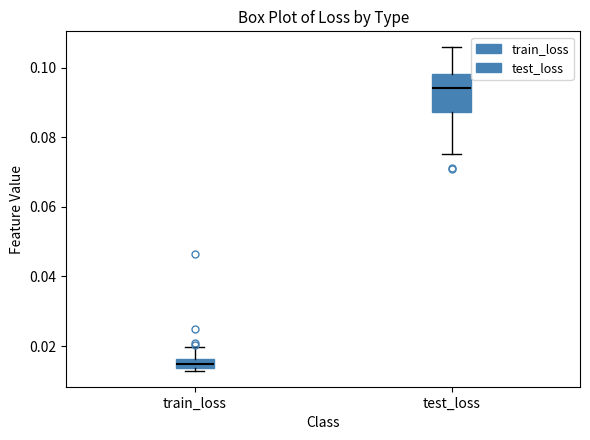

Which box's median line is the lowest?

train_loss